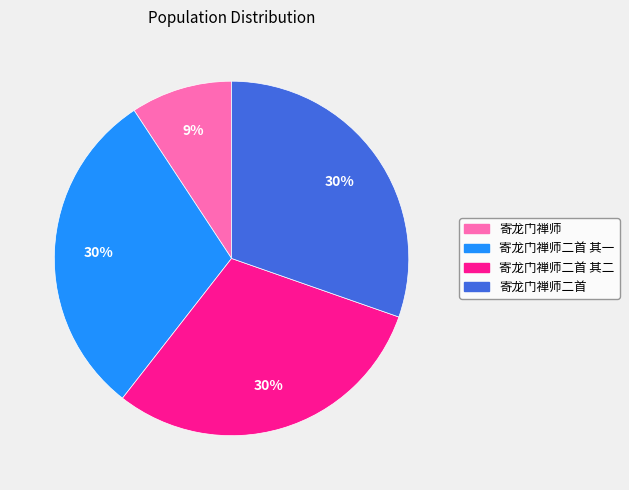

What percentage is the 寄龙门禅师二首 其一 slice, to the nearest percent?

30%